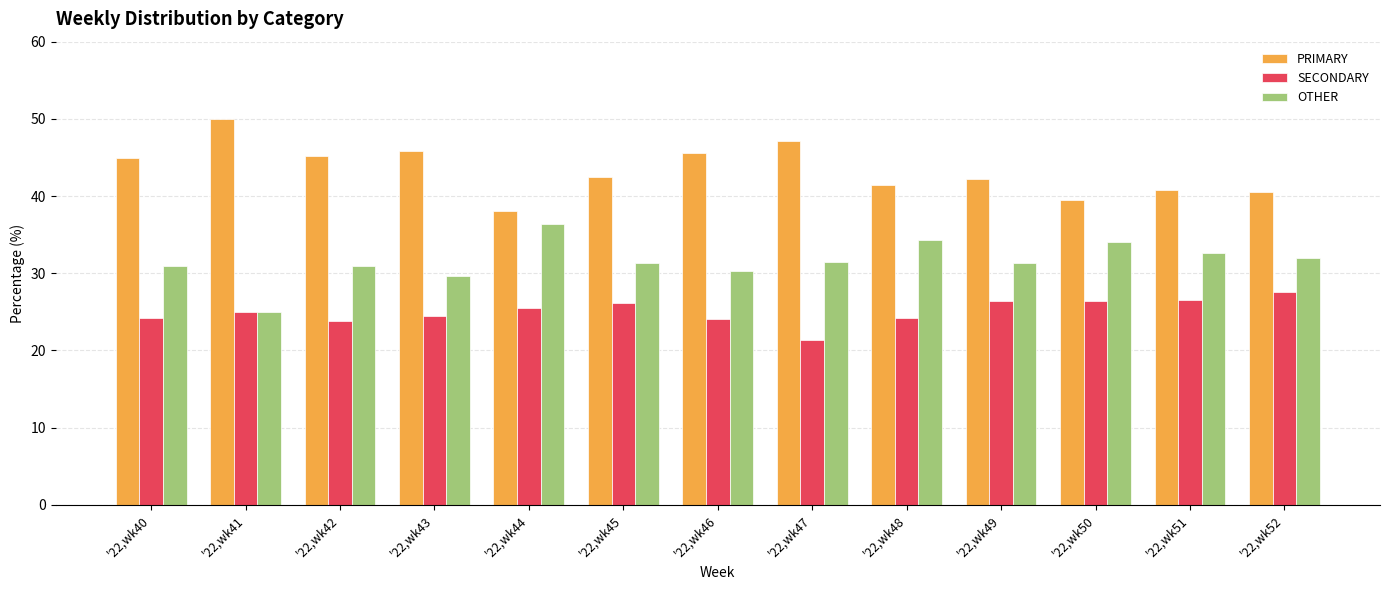

How many data points in PRIMARY are less than 42?

5